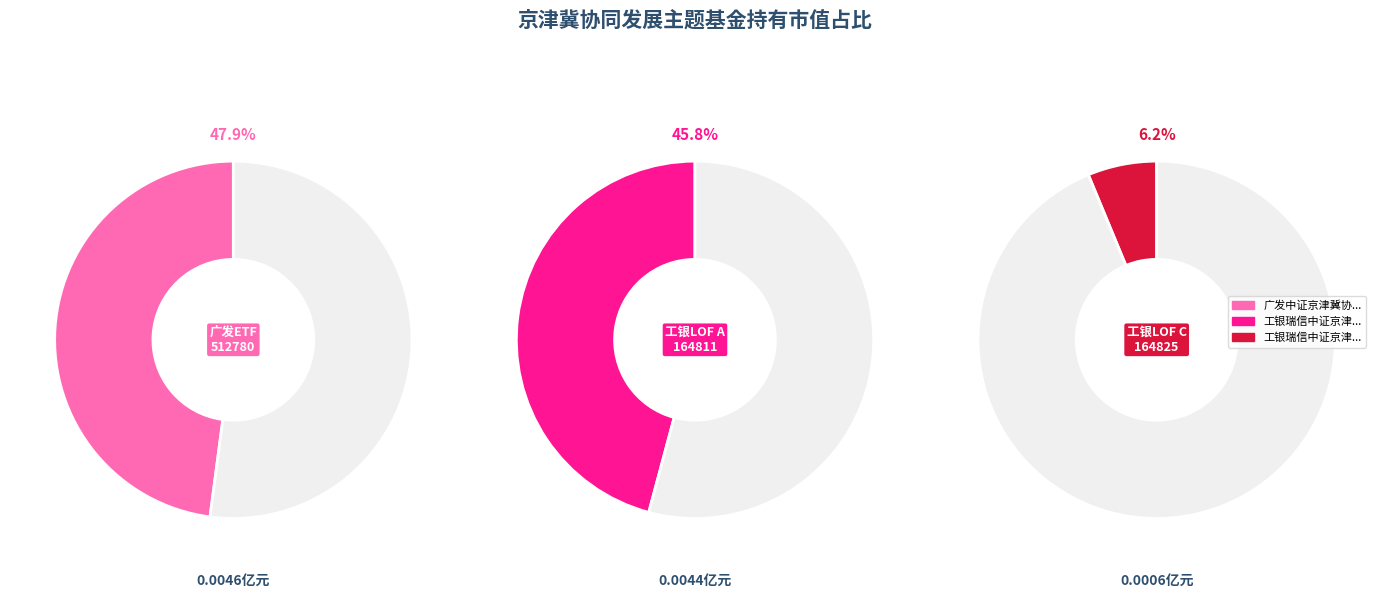

Is there any slice that represents more than half of the pie?

No